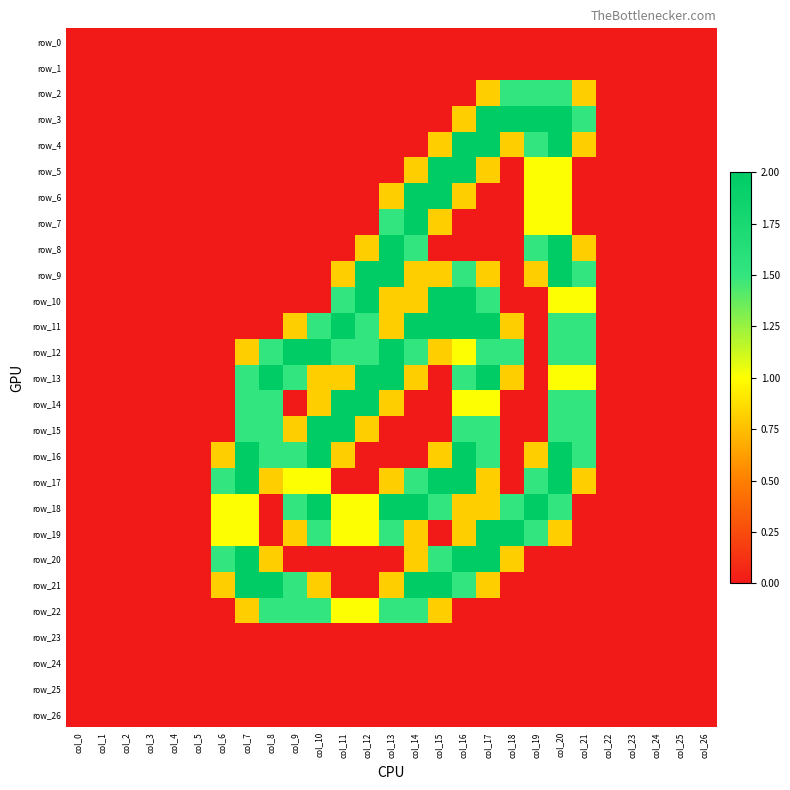

What is the average value of the row_3 series?

0.4